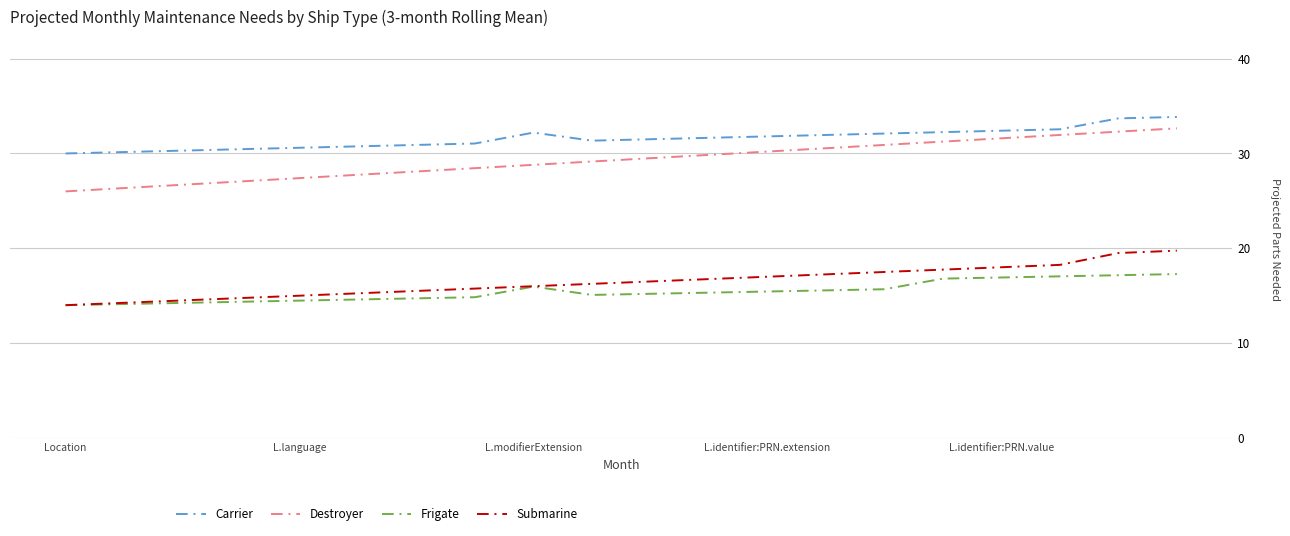

True or false: Submarine and Destroyer cross at least once.

False